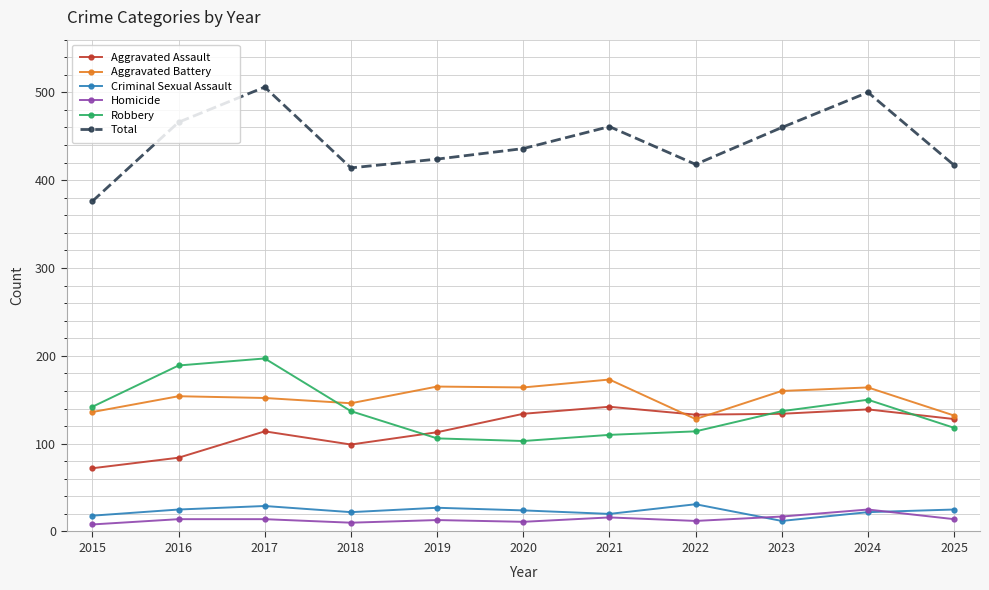

True or false: Aggravated Battery and Total intersect in this chart.

False